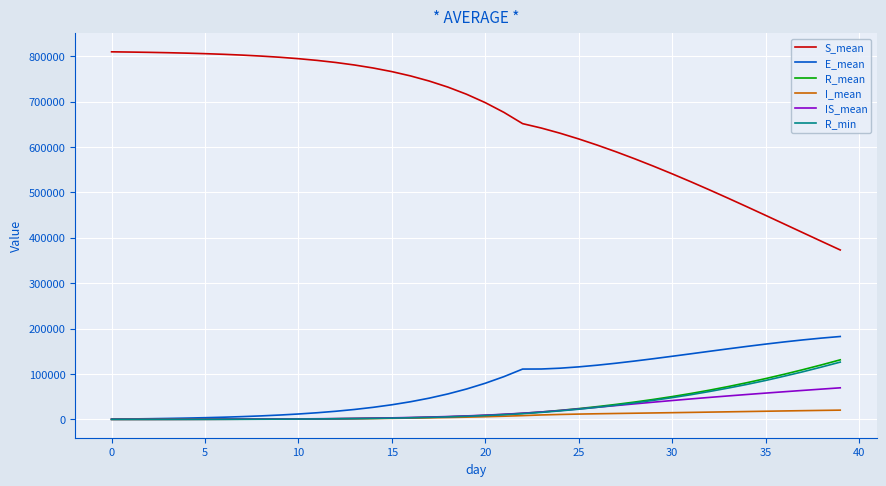

What is the highest value of the S_mean series?

809664.5